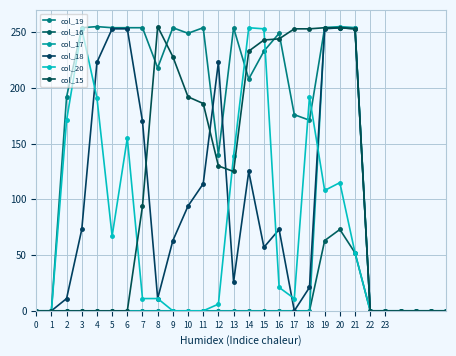

True or false: col_16 and col_18 intersect in this chart.

False